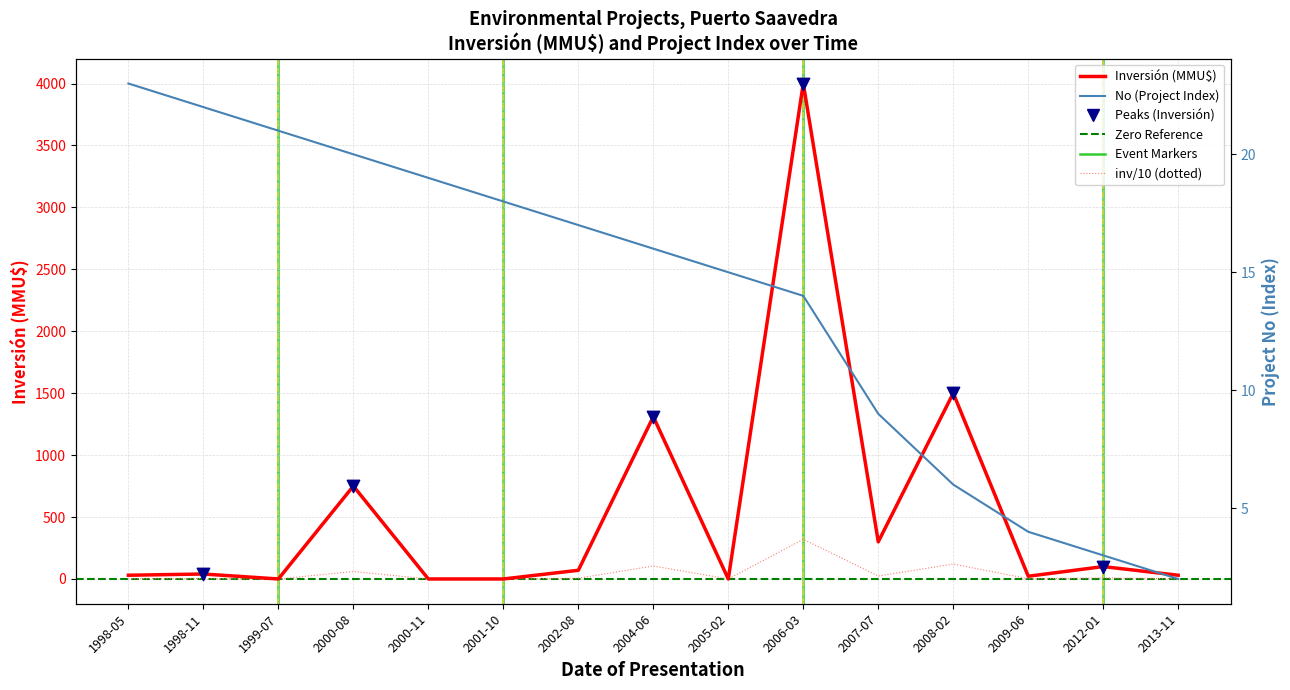

Which series contains the highest Y value?

Inversión (MMU$)